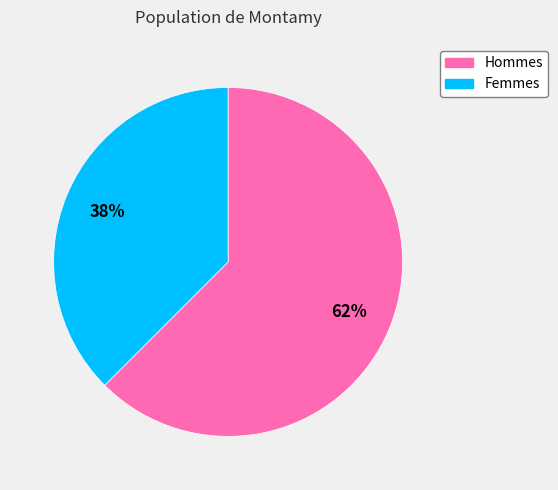

The Femmes slice represents 32% of the pie. True or false?

False